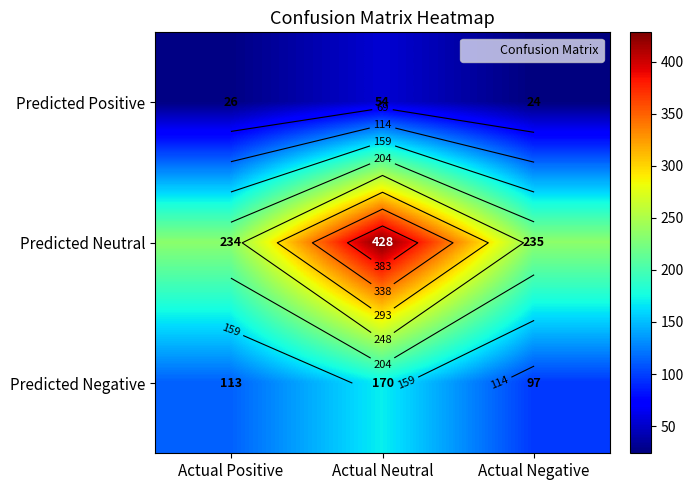

What is the approximate value of Predicted Positive at Actual Negative?

24